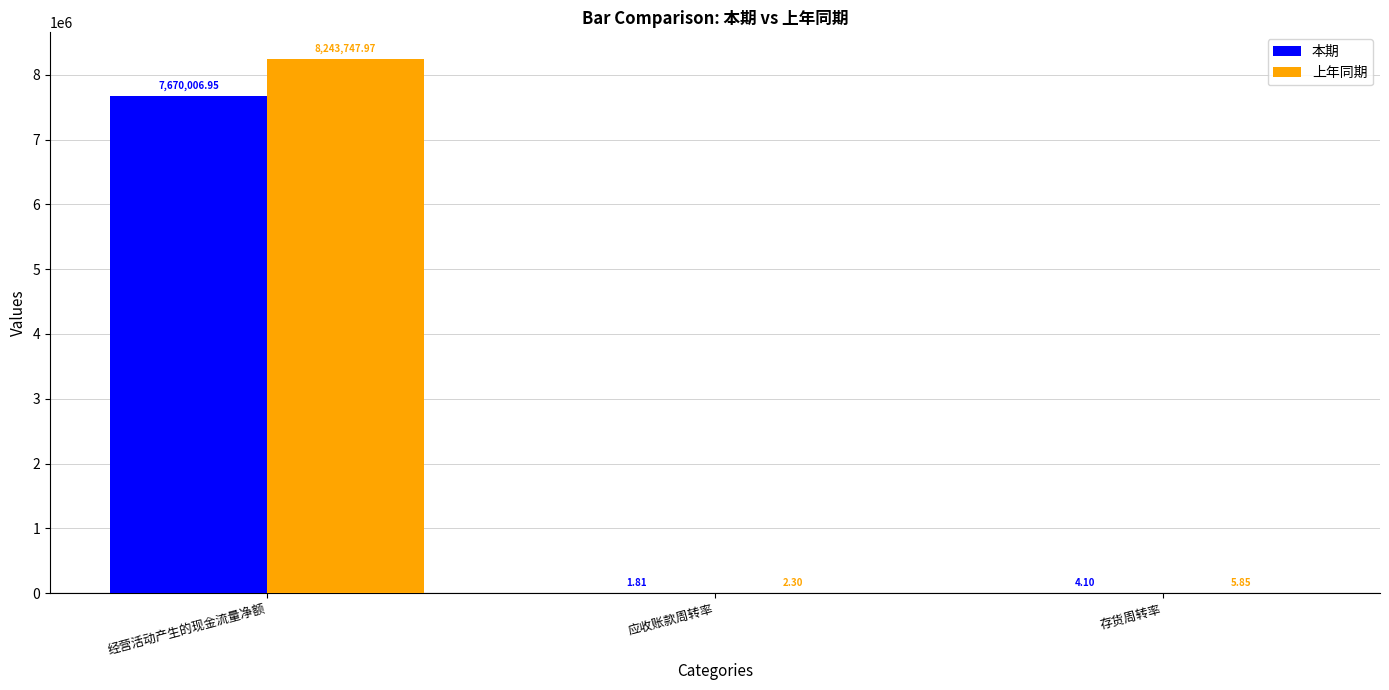

True or false: 上年同期 has a value of 8243748.0 at 经营活动产生的现金流量净额.

True